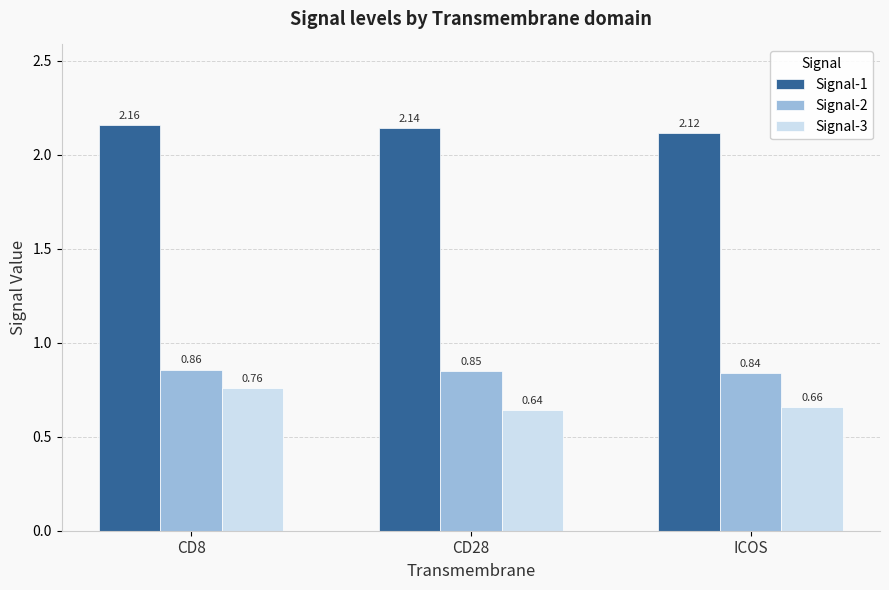

Where is Signal-1 nearest to the value 2?

ICOS